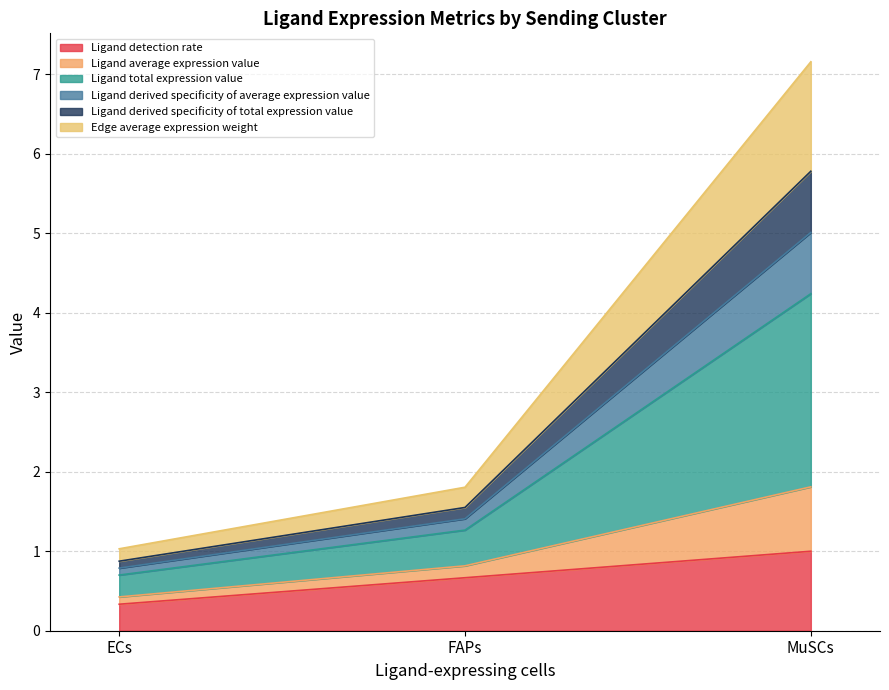

What is the label of the 2nd point from the right?

FAPs